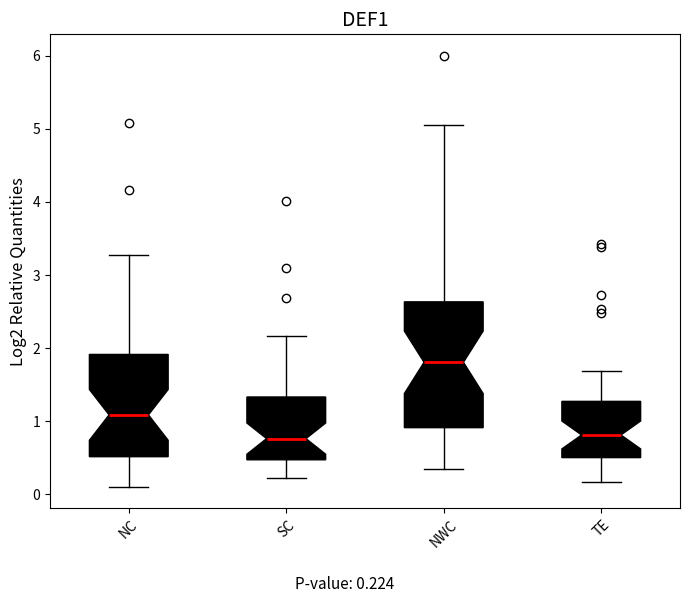

Reading left to right, transcribe this box plot: for each box, give where its median line is, the range the box spans, and where its two whiskers end, as read against the y-axis. The values are not printed on the chart, so give them approximately, as read against the axis.

NC: median 1.1, box 0.5 to 1.9, whiskers 0.1 to 3.3
SC: median 0.8, box 0.5 to 1.3, whiskers 0.2 to 2.2
NWC: median 1.8, box 0.9 to 2.6, whiskers 0.3 to 5.1
TE: median 0.8, box 0.5 to 1.3, whiskers 0.2 to 1.7